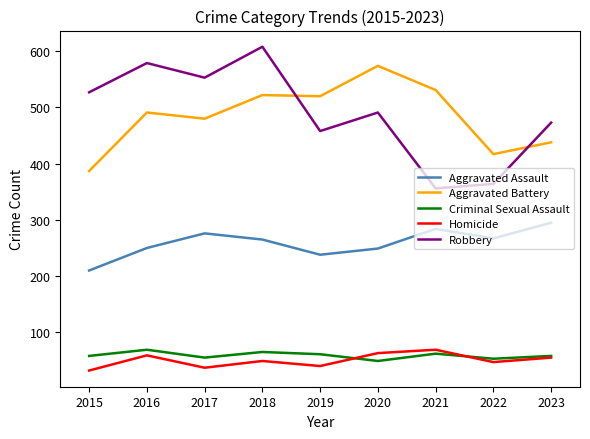

Where do Aggravated Battery and Robbery first cross each other?

2018 and 2019